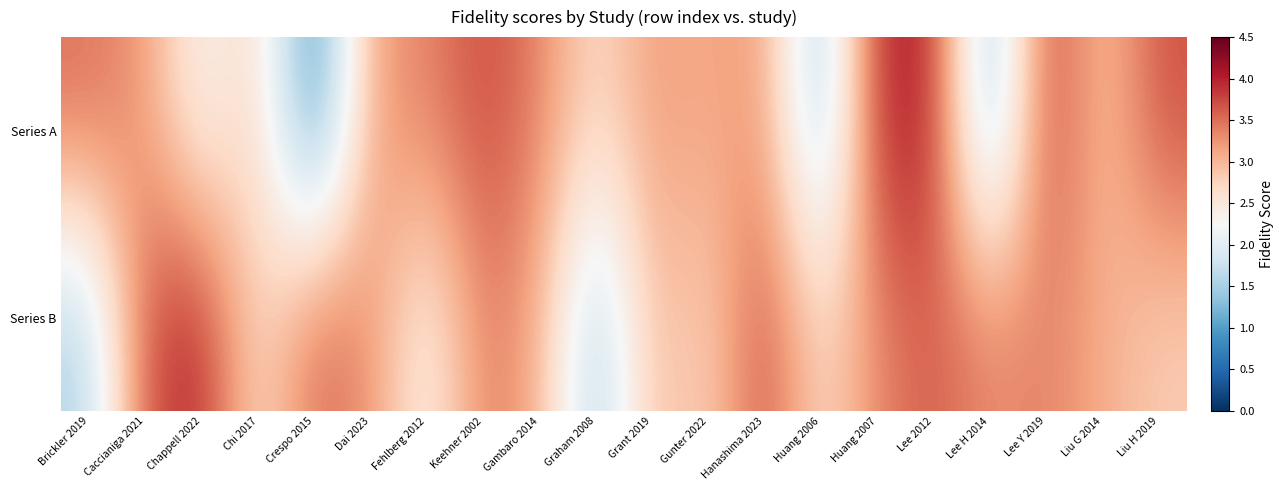

Between Keehner 2002 and Lee 2012, which series saw the biggest shift?

Series A